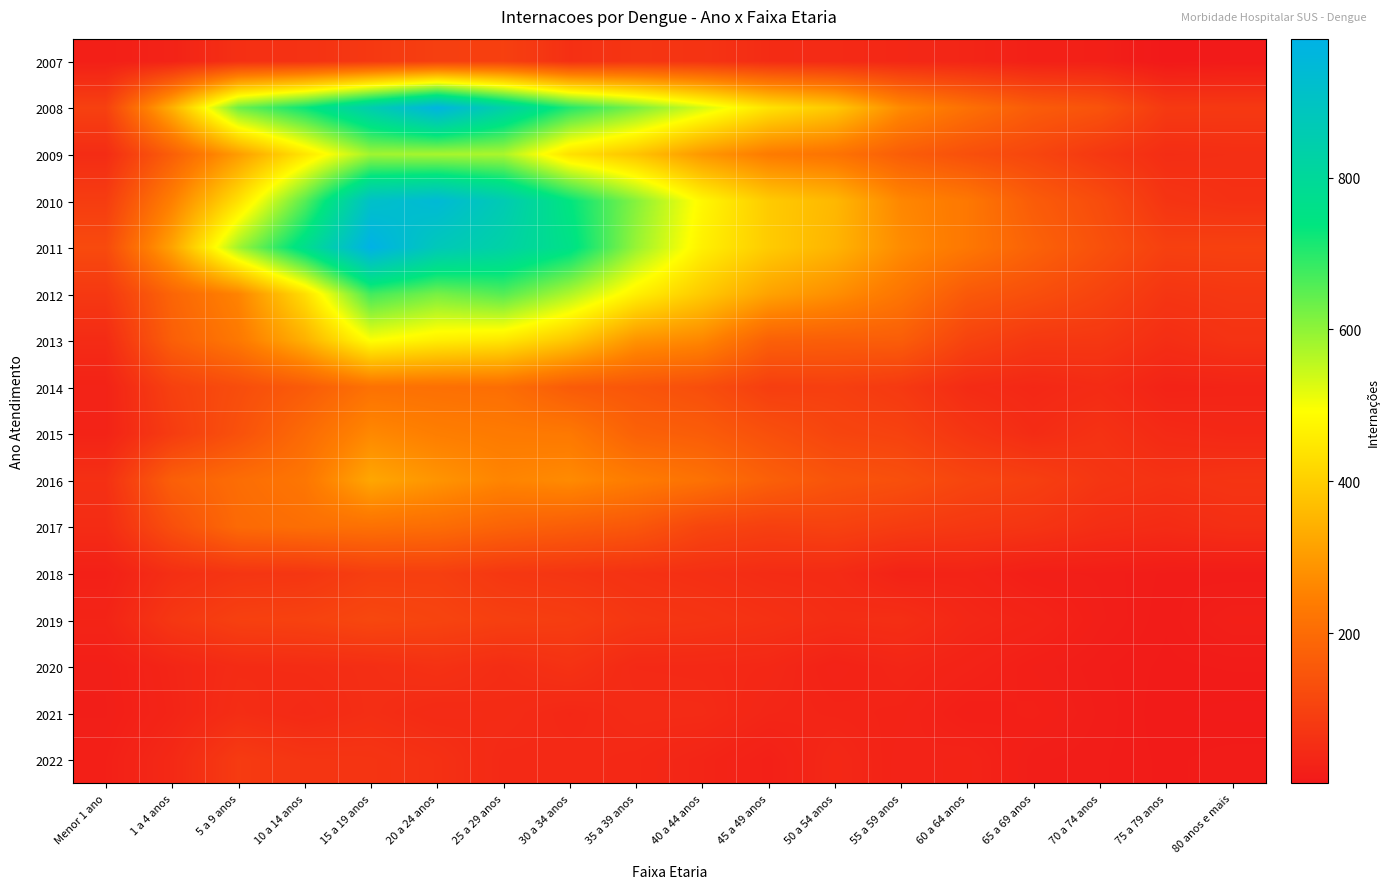

What is the smallest value displayed?

2